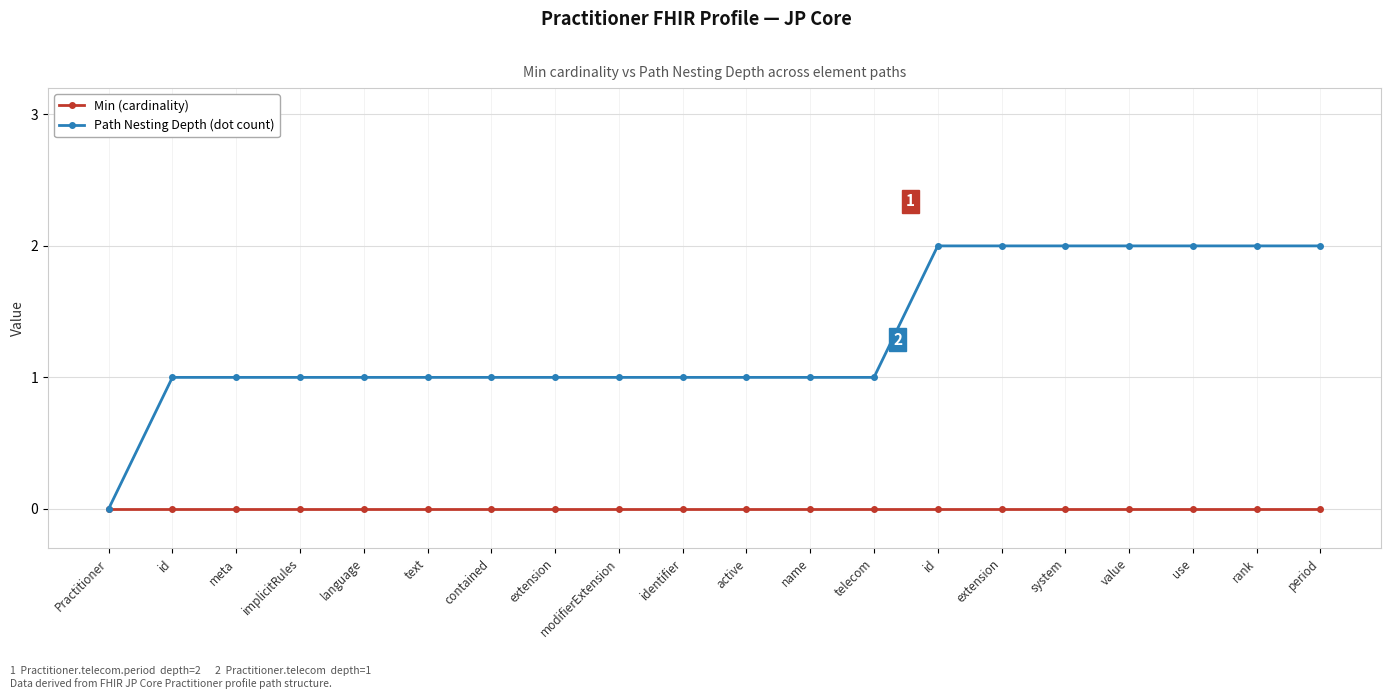

How many lines are shown in the chart?

2